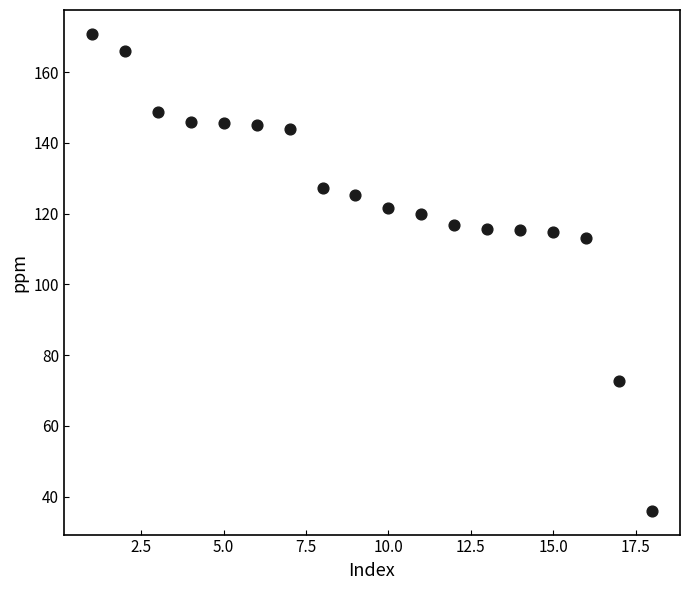

What is the range of Y values (max minus min)?

134.7